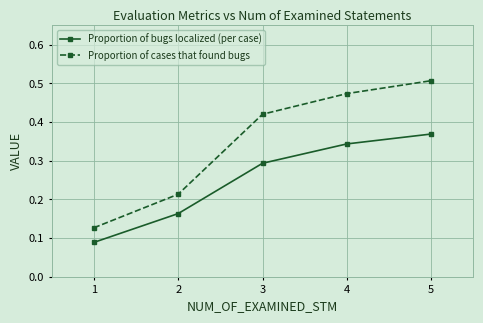

True or false: Proportion of cases that found bugs and Proportion of bugs localized (per case) cross at least once.

False